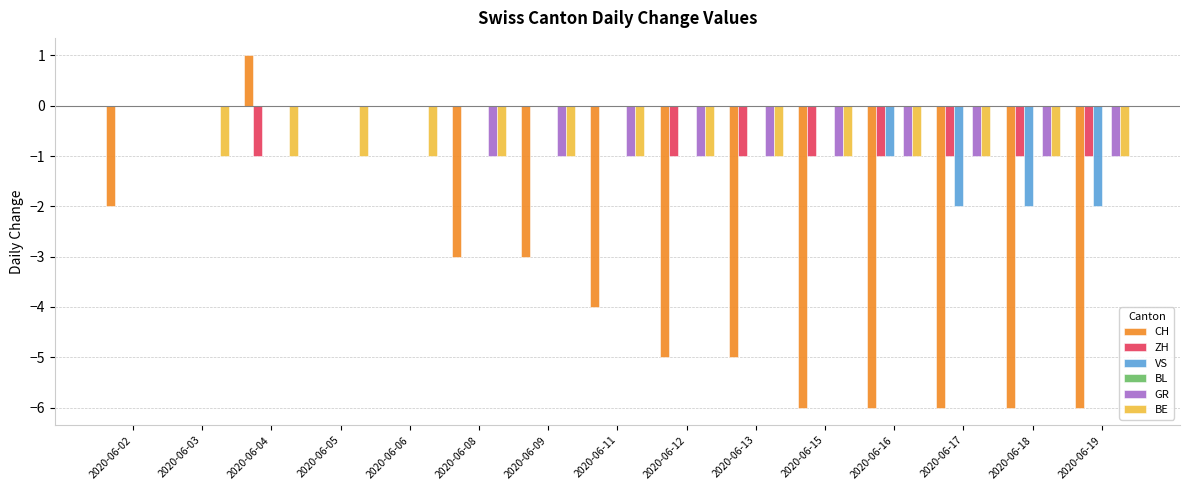

Which series changed the most between 2020-06-08 and 2020-06-16?

CH